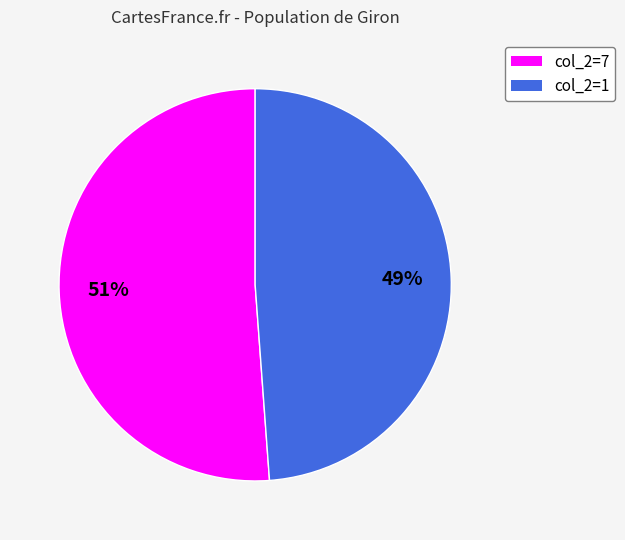

To the nearest percent, what is the average slice percentage?

50%